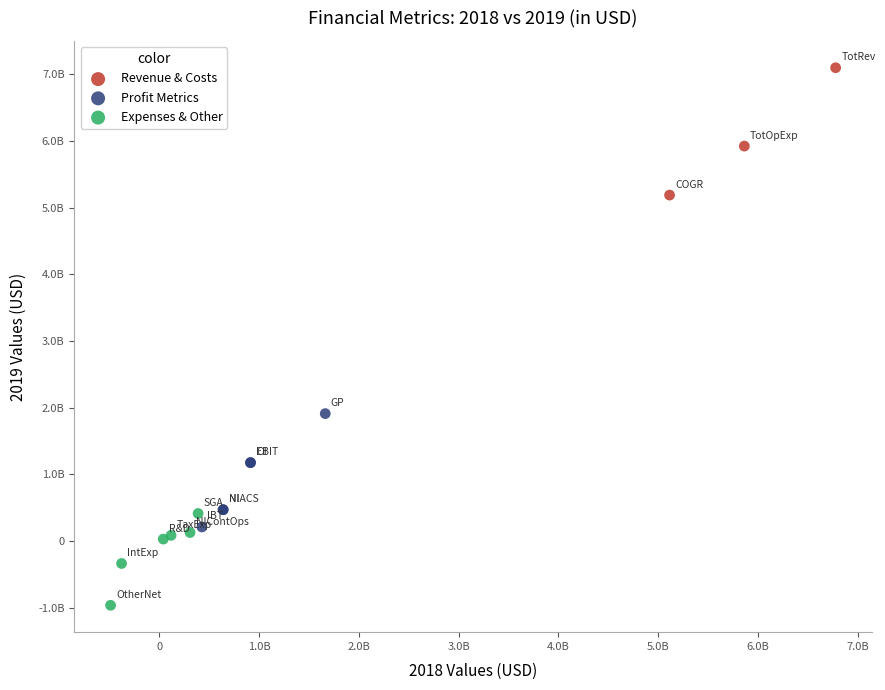

What are all the series names shown in the legend?

Revenue & Costs, Profit Metrics, Expenses & Other